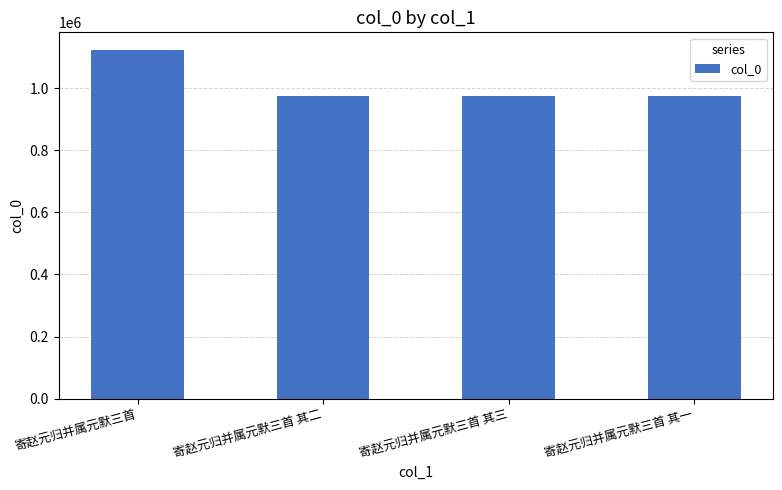

Between 寄赵元归并属元默三首 and 寄赵元归并属元默三首 其一, which is larger?

寄赵元归并属元默三首